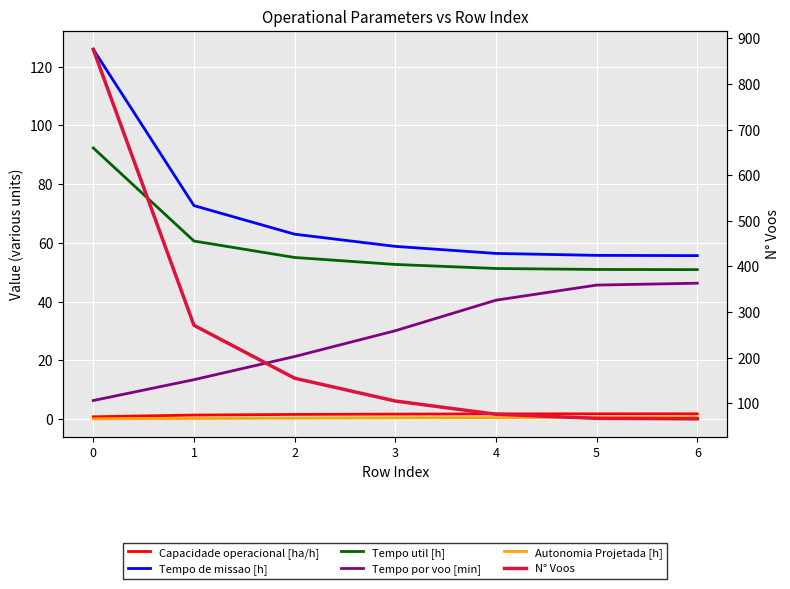

Reading left to right, extract all data points from this chart.

Capacidade operacional [ha/h]: 0.8	1.4	1.6	1.7	1.8	1.8	1.8
Tempo de missao [h]: 125.9	72.7	63.0	58.8	56.4	55.7	55.6
Tempo util [h]: 92.3	60.6	55.0	52.6	51.3	50.9	50.9
Tempo por voo [min]: 6.3	13.4	21.3	30.1	40.5	45.6	46.3
Autonomia Projetada [h]: 0.1	0.2	0.3	0.4	0.5	0.6	0.7
N° Voos: 876.0	271.0	155.0	105.0	76.0	67.0	66.0